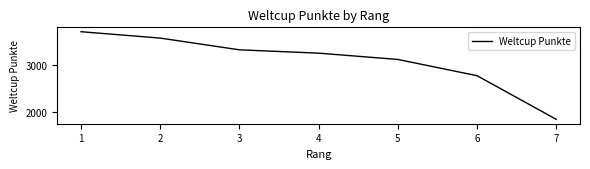

What is the difference between the values at 6 and 2?

789